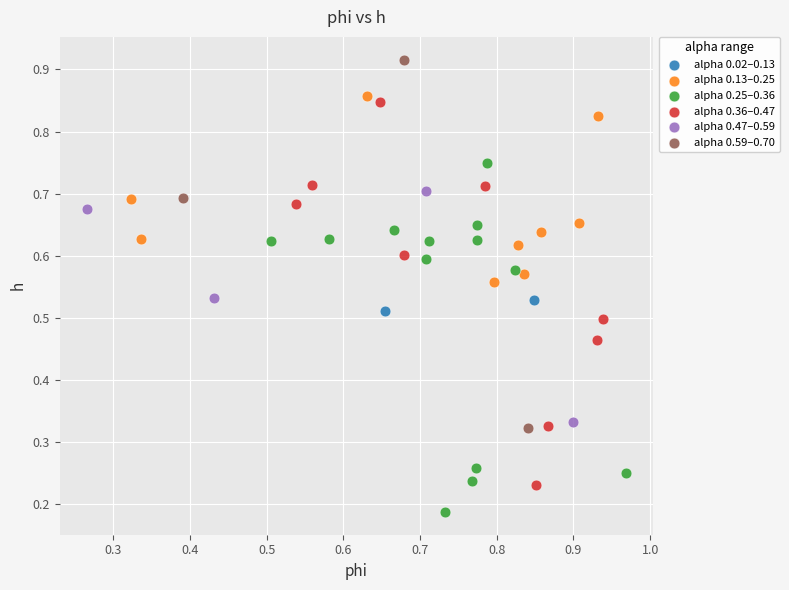

What are all the series names shown in the legend?

alpha 0.02–0.13, alpha 0.13–0.25, alpha 0.25–0.36, alpha 0.36–0.47, alpha 0.47–0.59, alpha 0.59–0.70